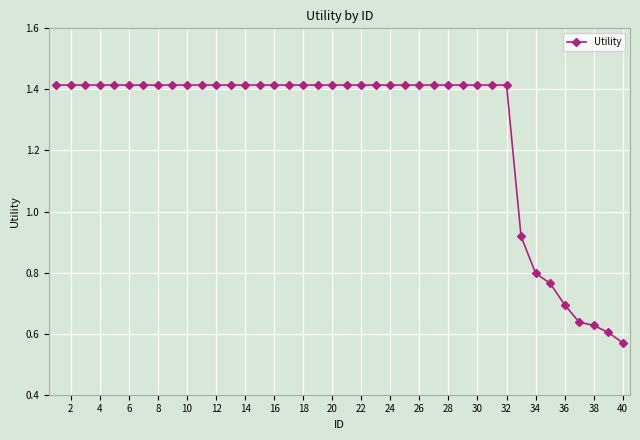

What is the average value?

1.3